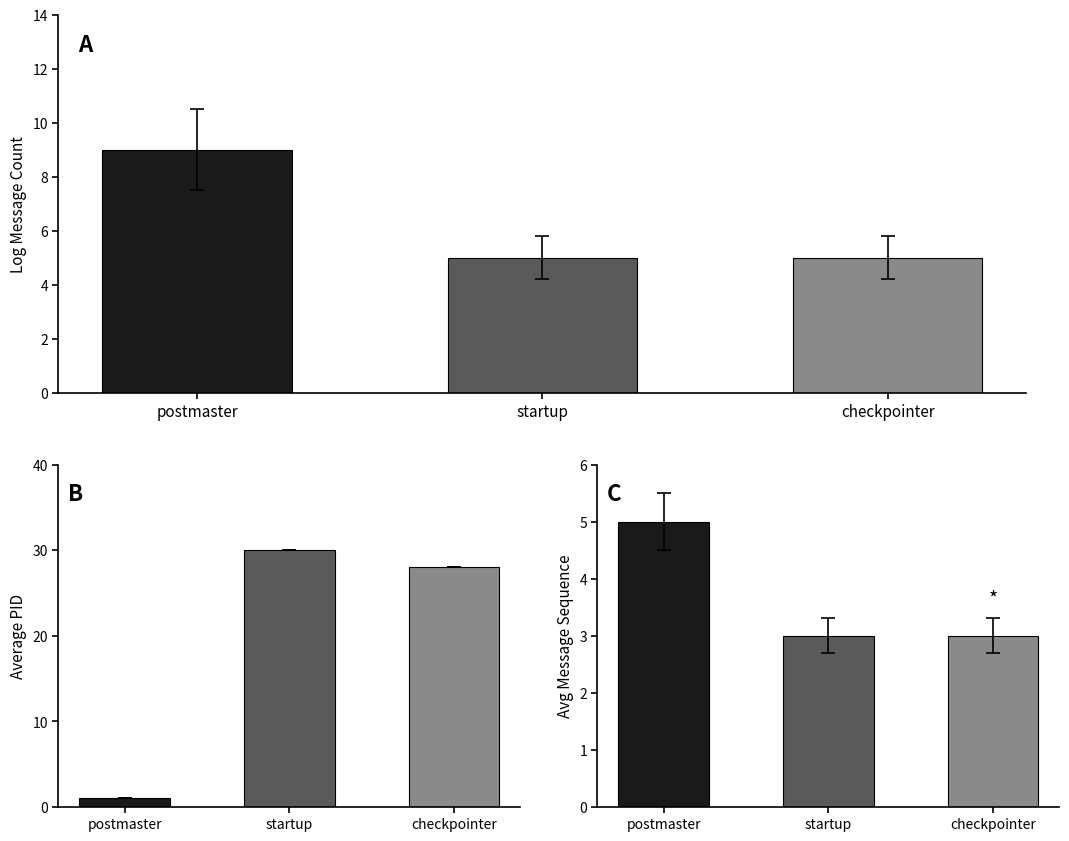

What is the difference between the maximum and minimum values in the avg PID per process type series?

29